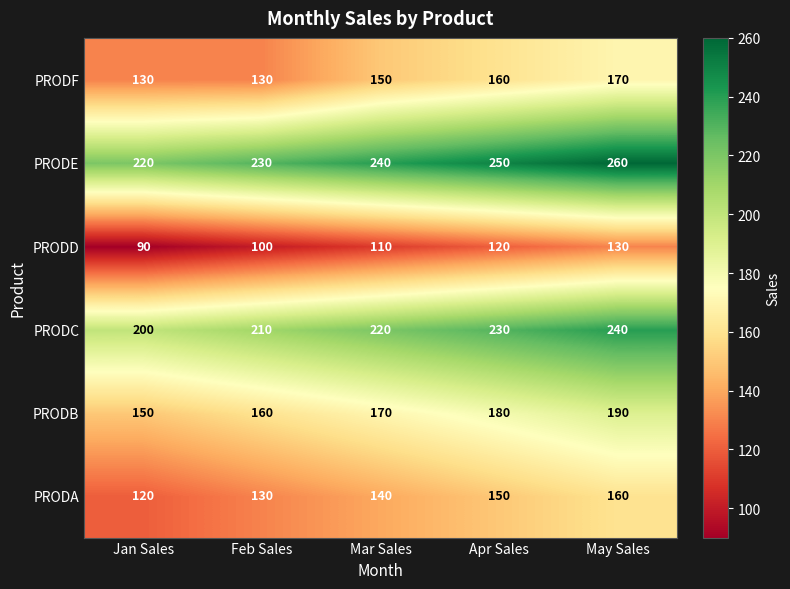

True or false: PRODE has a value of 384 at Jan Sales.

False